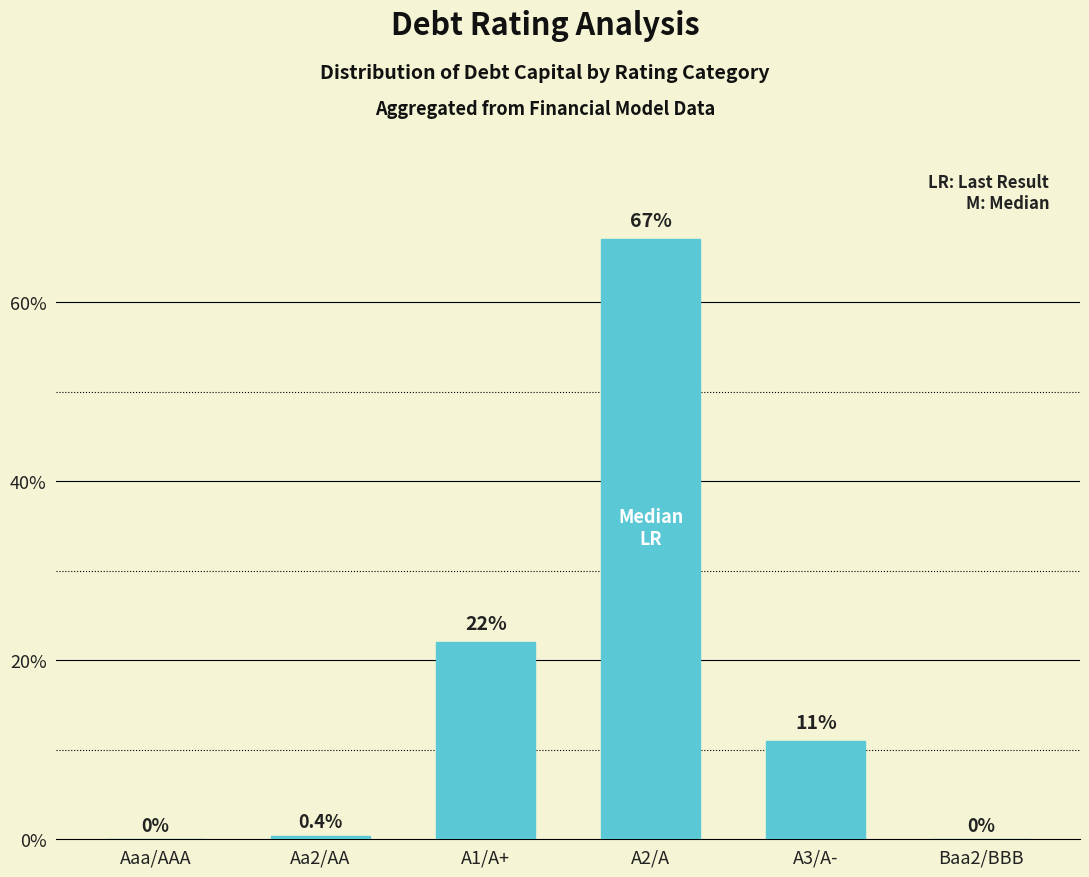

What is the change in value from Aaa/AAA to A2/A?

+67.0